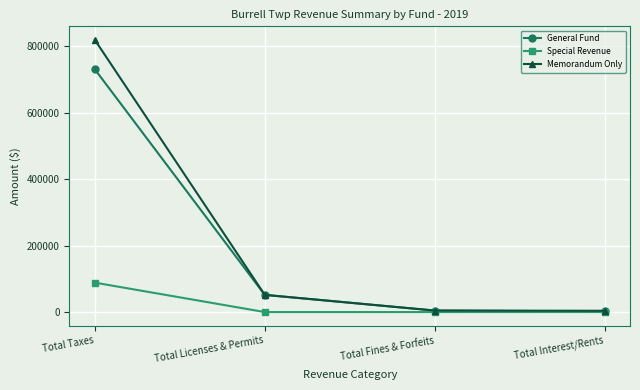

What value does the Special Revenue series have at Total Taxes?

88459